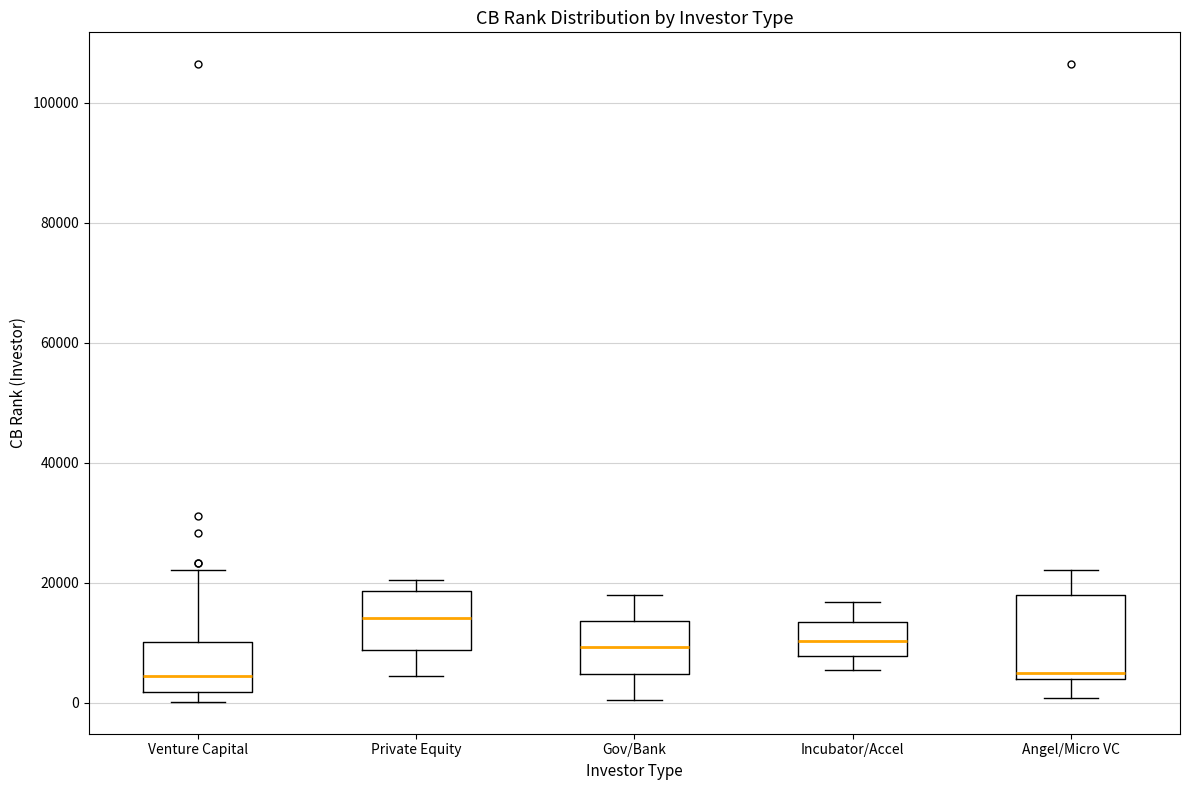

Reading left to right, read every box against the y-axis: the position of its median line, the range the box covers, and the ends of its whiskers. The values are not printed on the chart, so give them approximately, as read against the axis.

Venture Capital: median 4000, box 2000 to 10000, whiskers 0 to 22000
Private Equity: median 14000, box 8000 to 18000, whiskers 4000 to 20000
Gov/Bank: median 10000, box 4000 to 14000, whiskers 0 to 18000
Incubator/Accel: median 10000, box 8000 to 14000, whiskers 6000 to 16000
Angel/Micro VC: median 6000, box 4000 to 18000, whiskers 0 to 22000